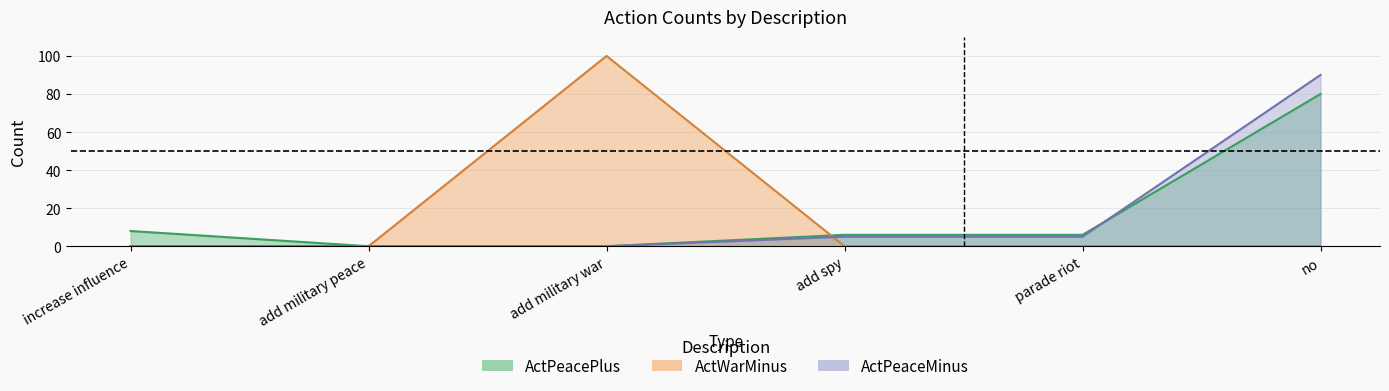

Which series has the largest range (max minus min)?

ActWarMinus